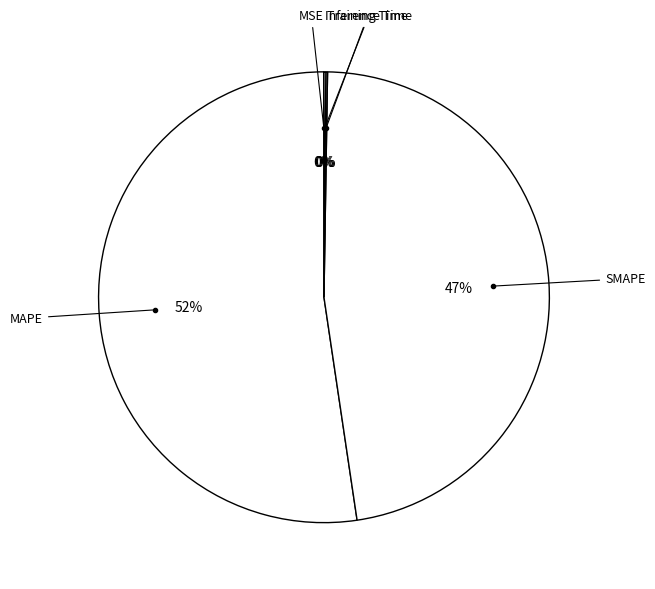

Is MAPE the majority of the pie?

Yes